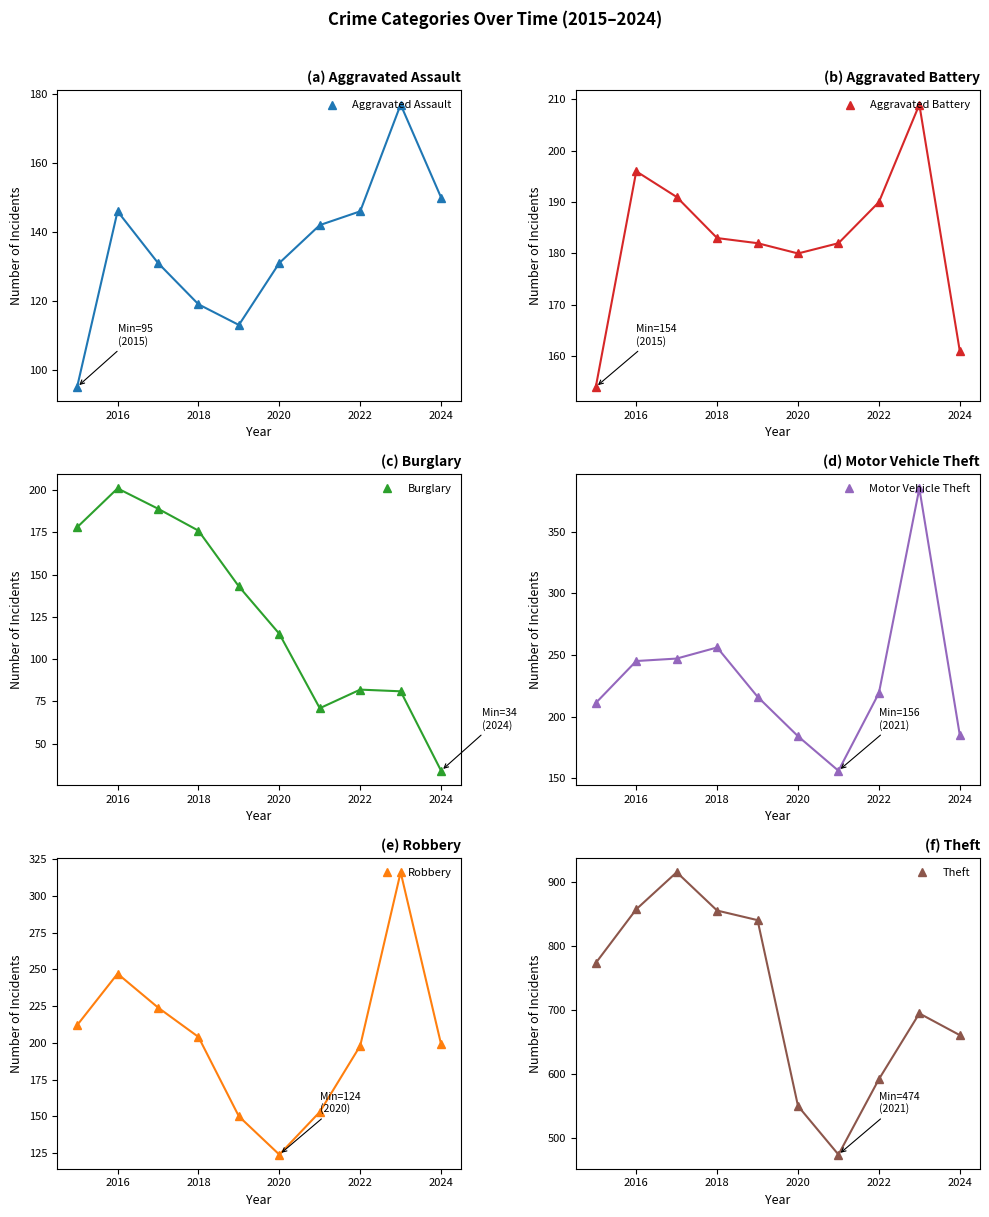

Which series has the largest range (max minus min)?

Theft